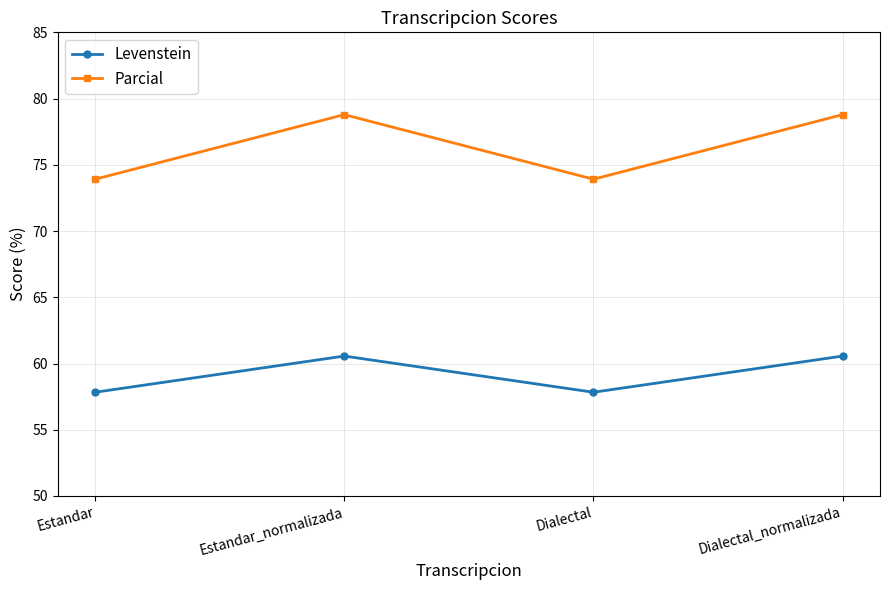

True or false: Levenstein and Parcial cross at least once.

False